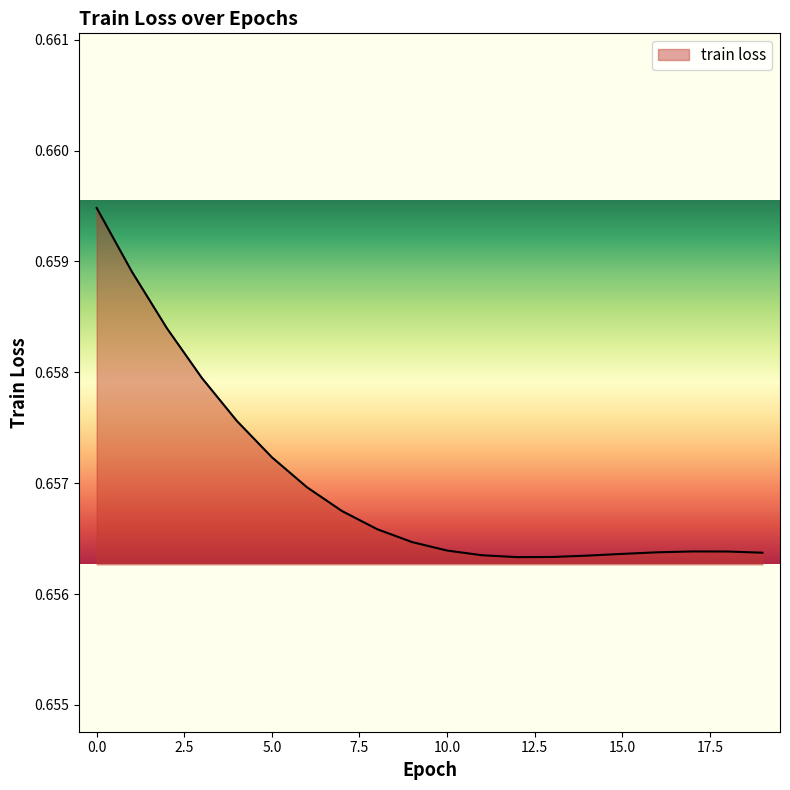

How many points are higher than both their immediate neighbors (excluding endpoints)?

1